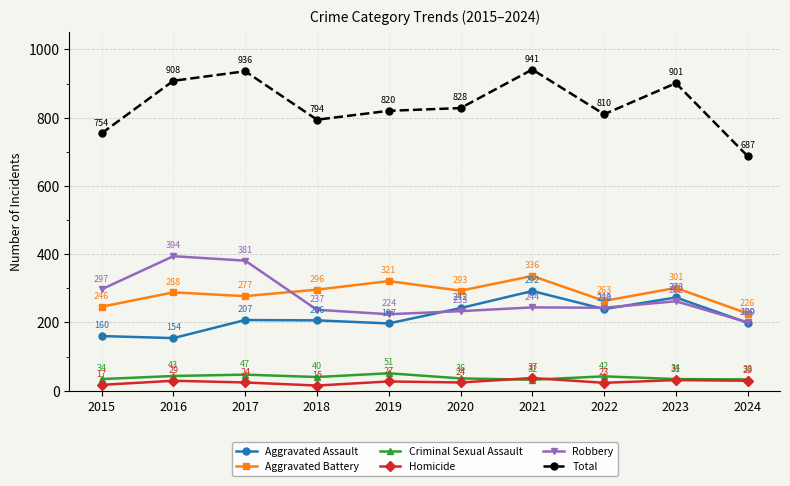

Rank the series by their maximum value, from highest to lowest.

Total, Robbery, Aggravated Battery, Aggravated Assault, Criminal Sexual Assault, Homicide